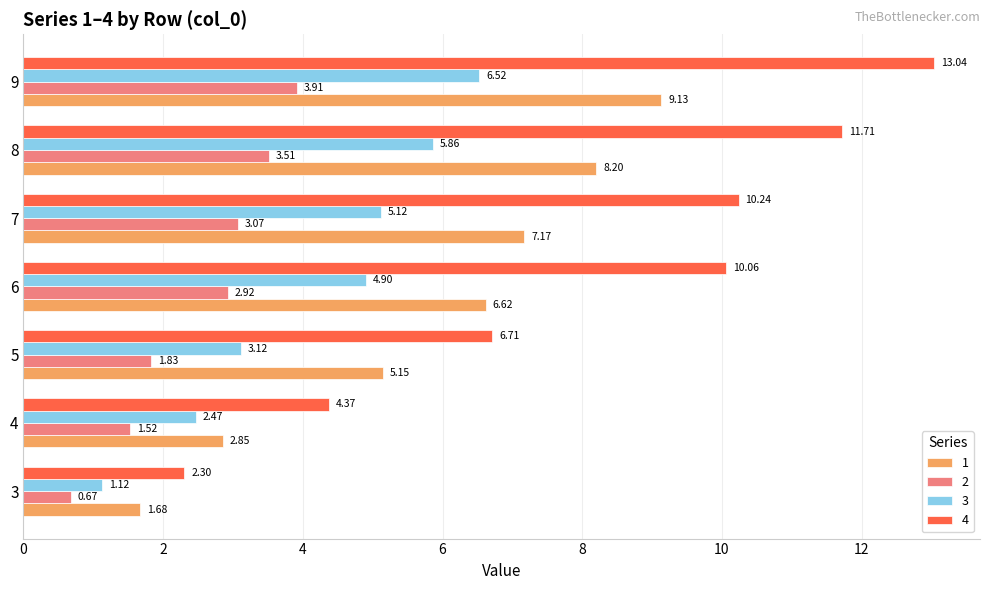

Between 5 and 8, which series saw the biggest shift?

4